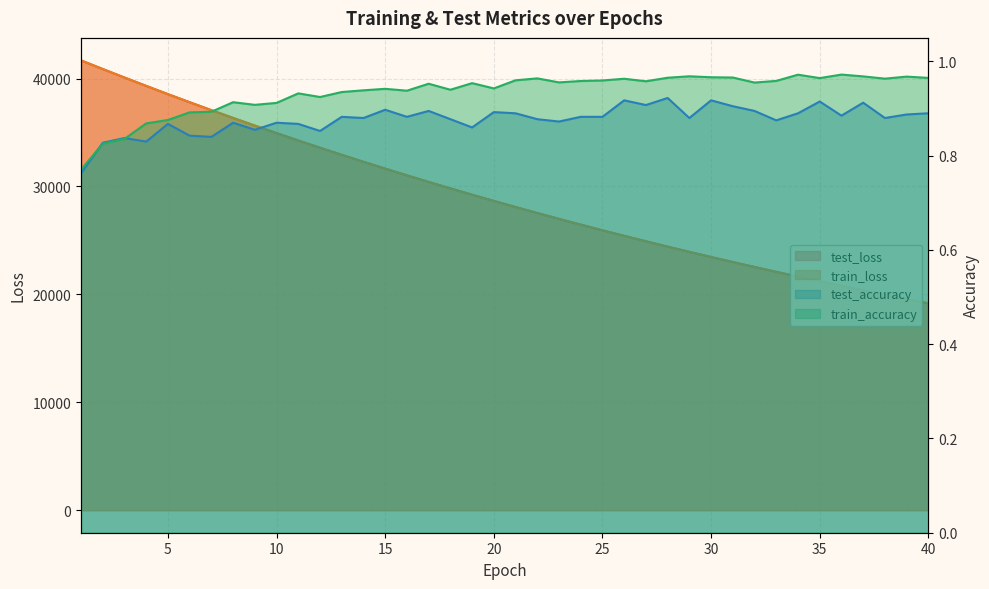

Which series has the largest total across all categories?

test_loss